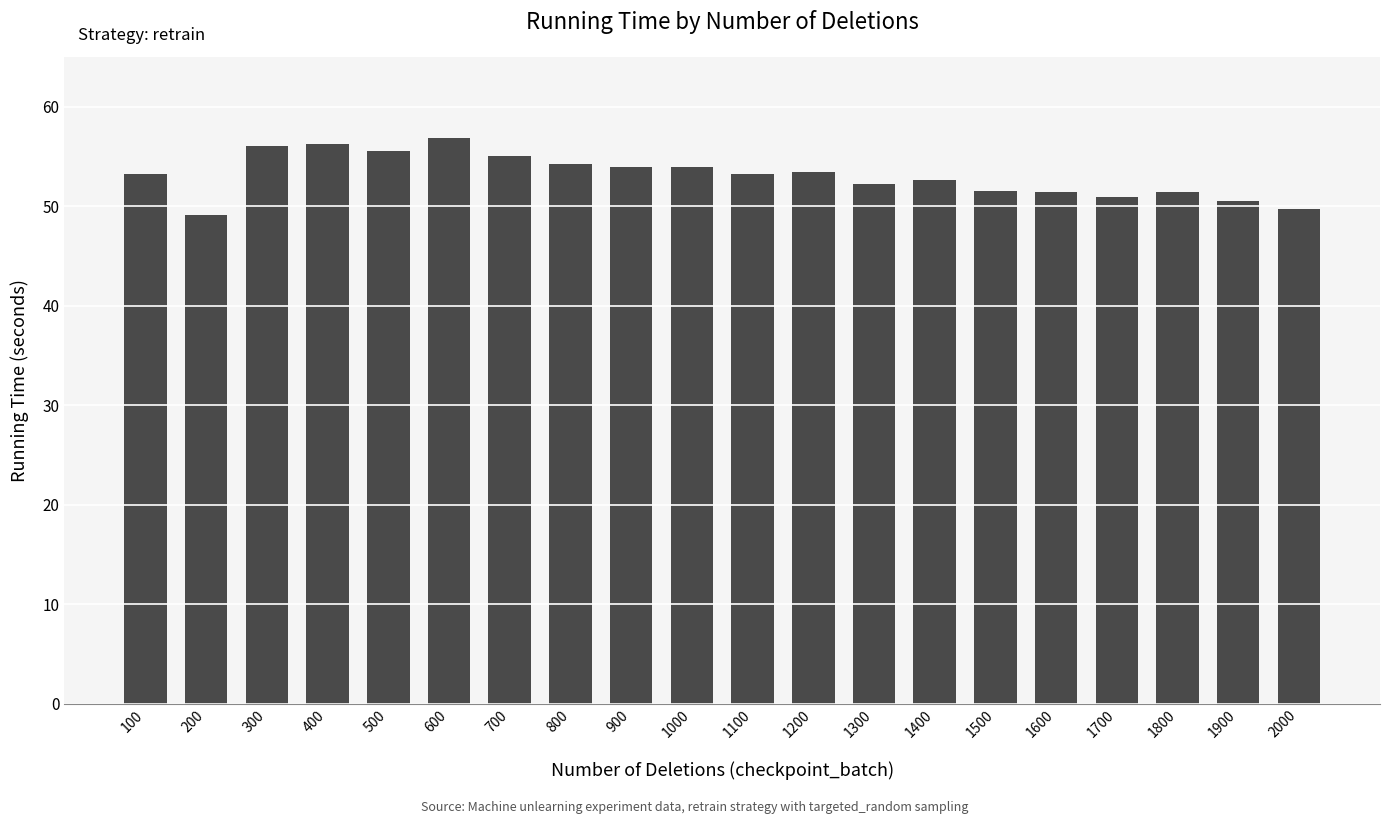

Count the number of categories in the chart.

20